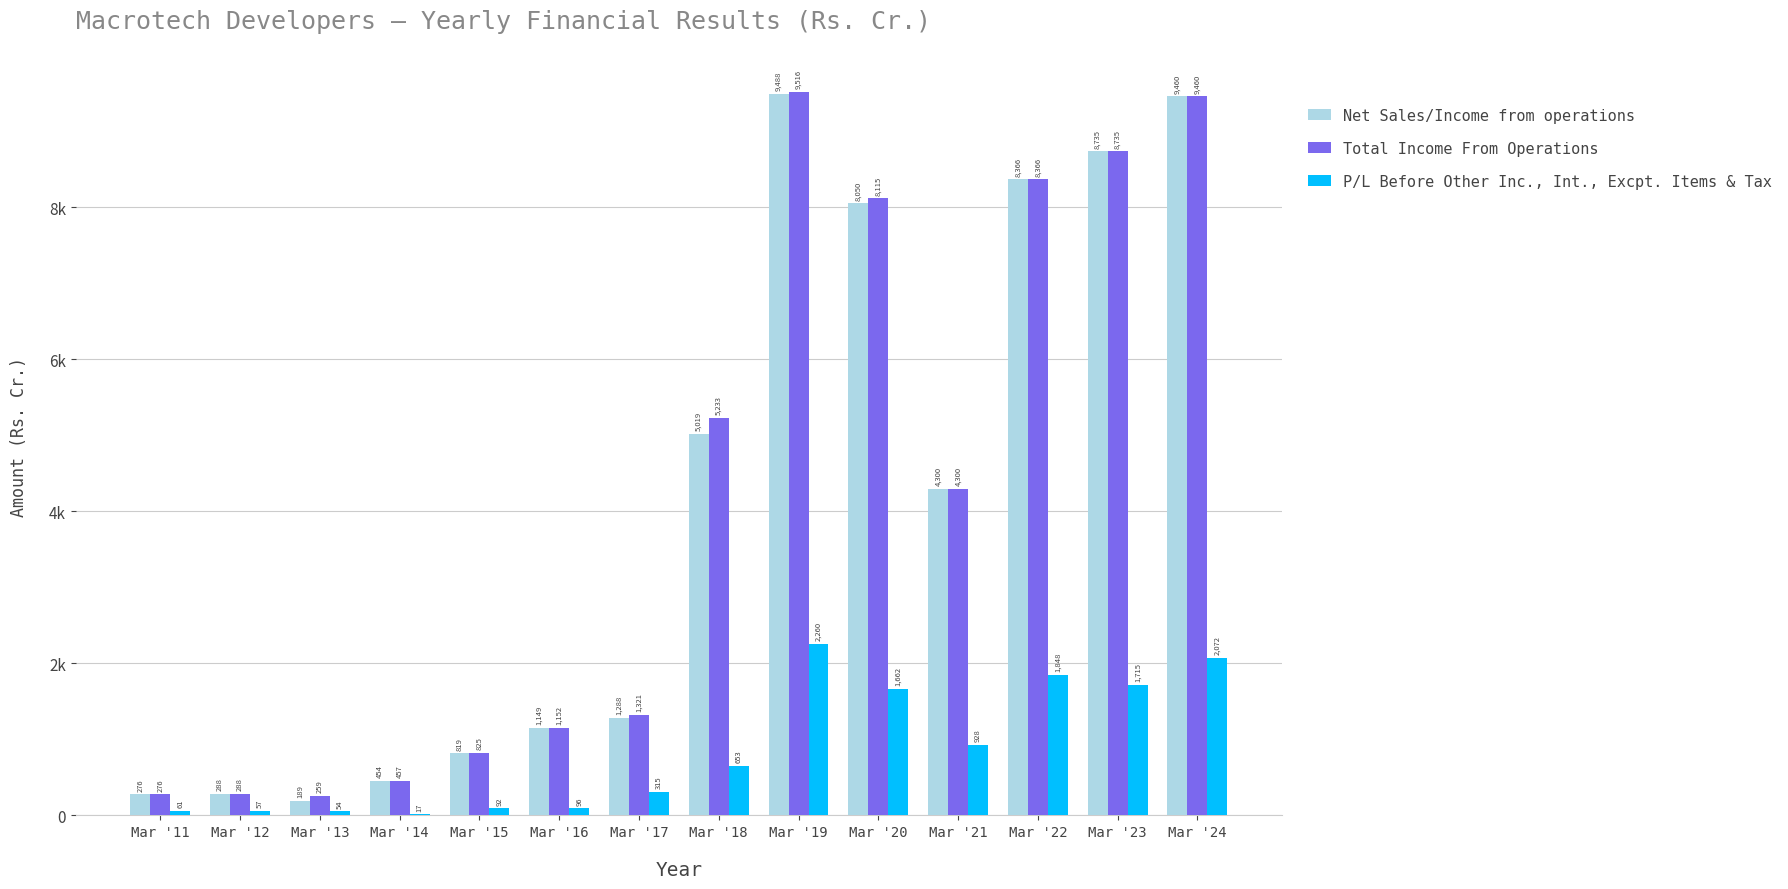

At which category does the chart reach its peak across all series?

Mar '19